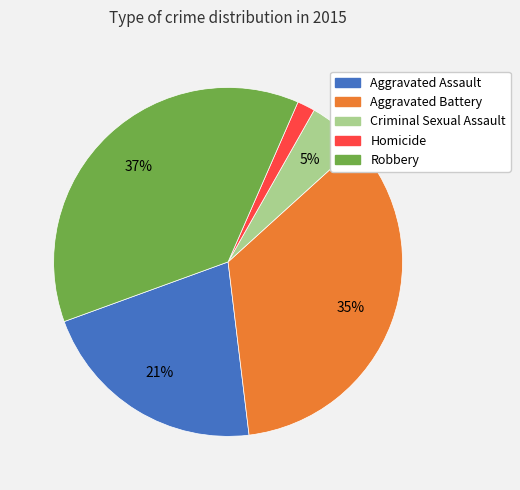

How many slices are in this pie chart?

5